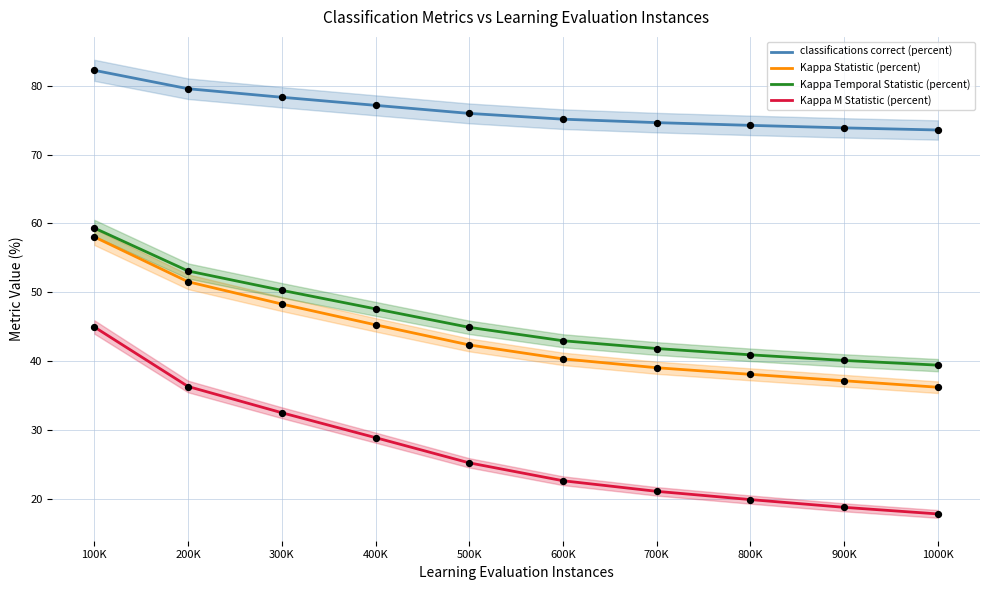

Is the value of Kappa M Statistic (percent) at 700K greater than the value of Kappa Statistic (percent) at 700K?

No